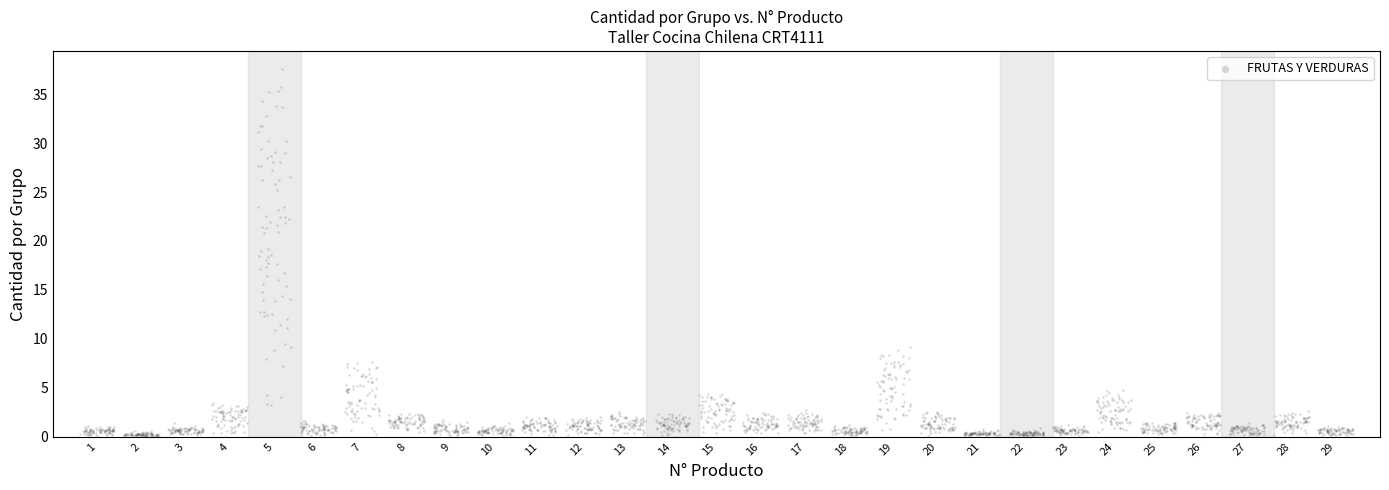

What is the range of X values (max minus min)?

28.8